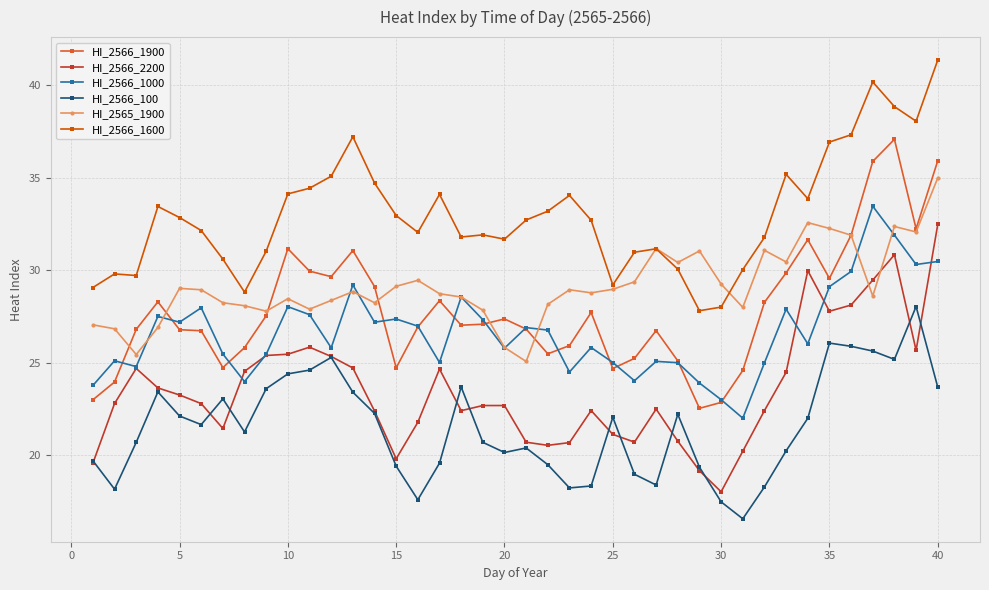

How many data points does each series have?

40